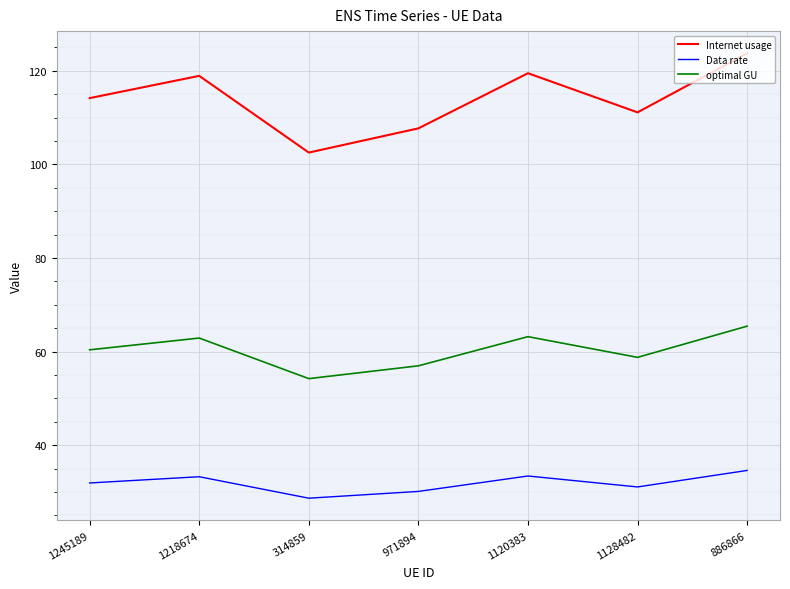

At how many categories does at least one series exceed 115?

3